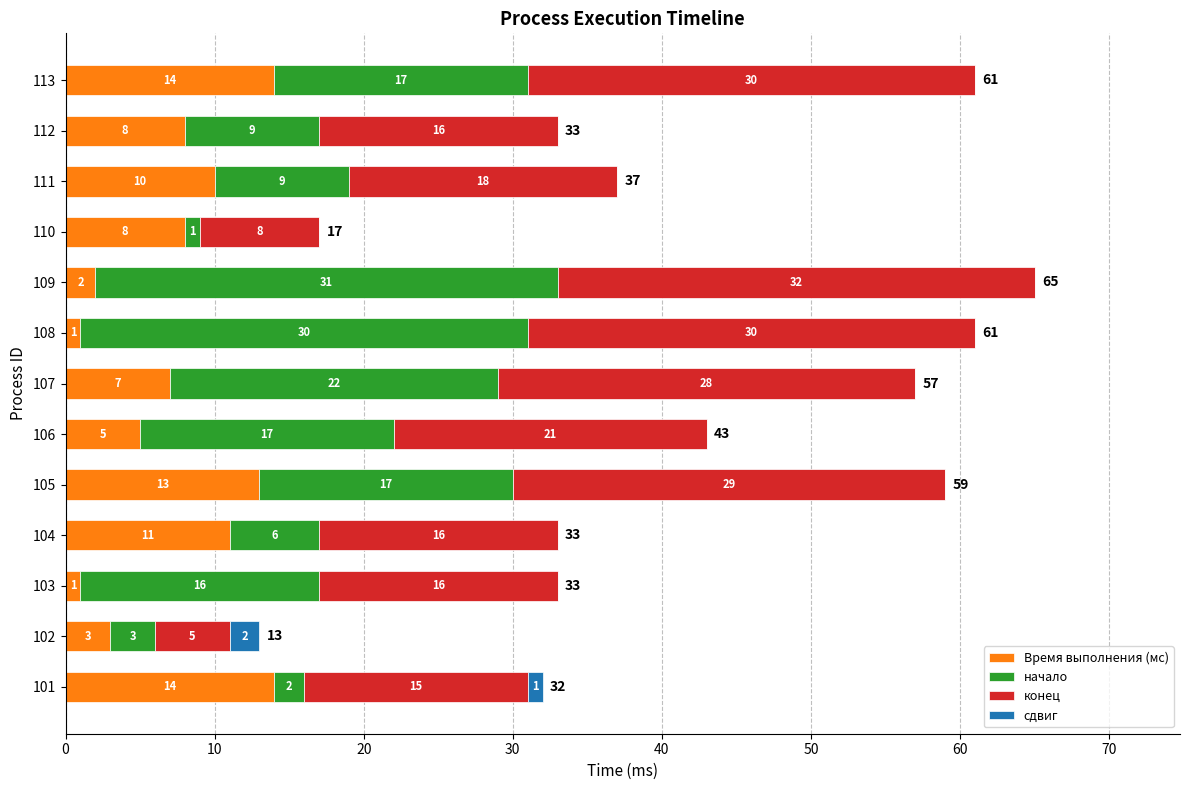

True or false: Время выполнения (мс) has a value of 1 at 103.

True